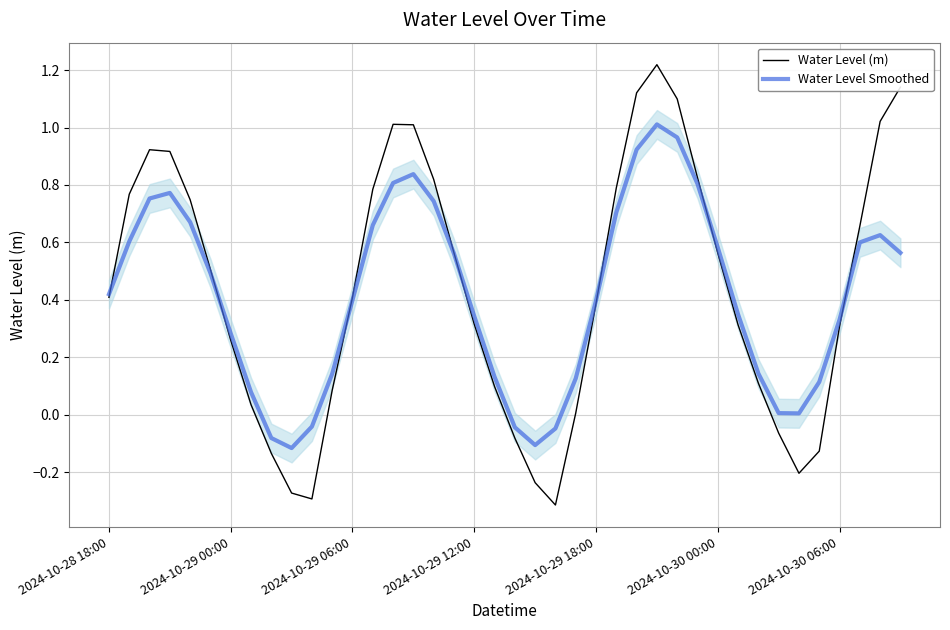

What is the value of the Water Level (m) point at the 13th from the left?

0.4